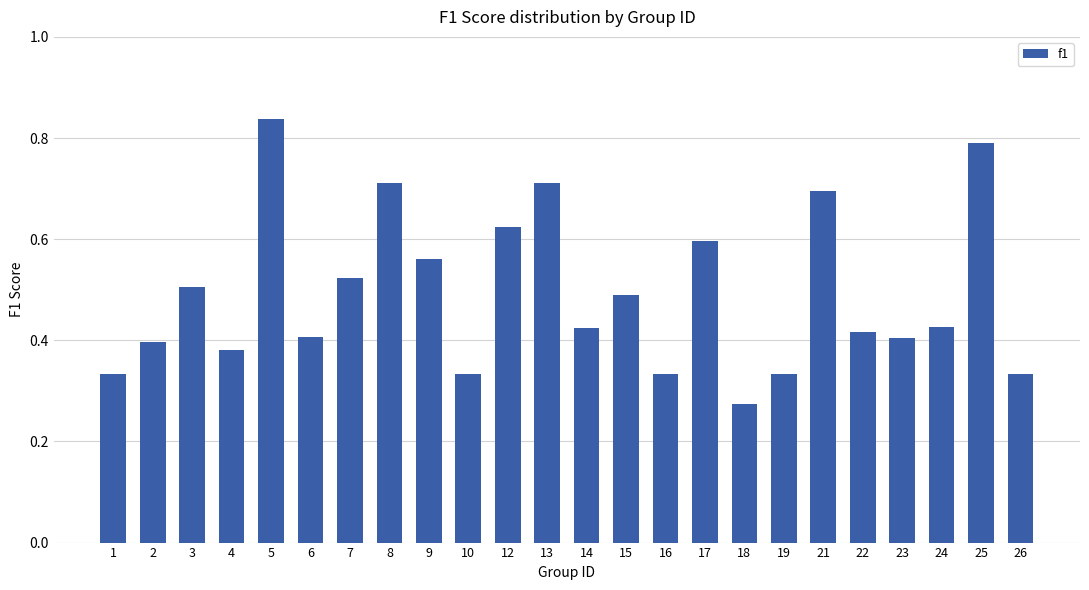

What is the sum of the values at 8 and 6?

1.1